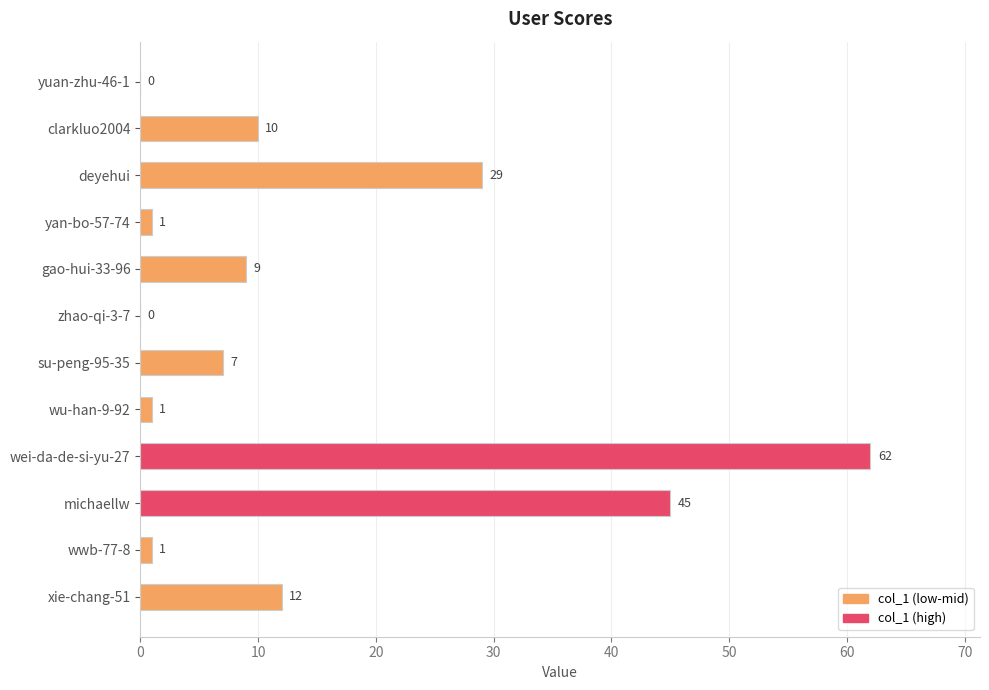

Reading top to bottom, list all the values displayed in this chart.

yuan-zhu-46-1=0	clarkluo2004=10	deyehui=29	yan-bo-57-74=1	gao-hui-33-96=9	zhao-qi-3-7=0	su-peng-95-35=7	wu-han-9-92=1	wei-da-de-si-yu-27=62	michaellw=45	wwb-77-8=1	xie-chang-51=12